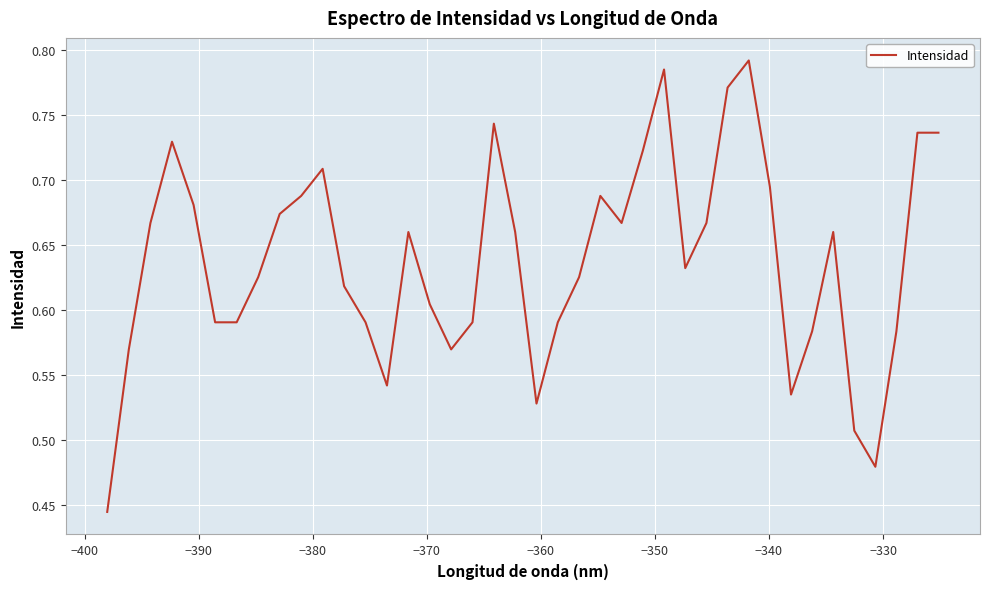

What is the difference between the maximum and minimum values?

0.3